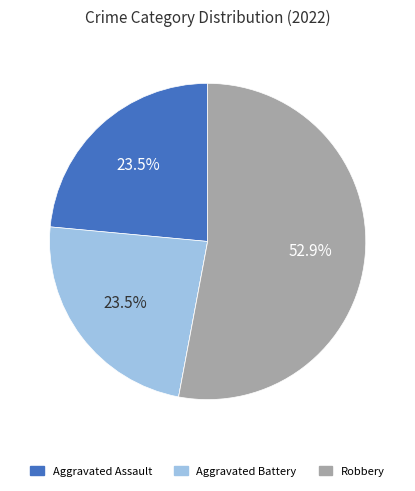

Is there any slice that represents more than half of the pie?

Yes